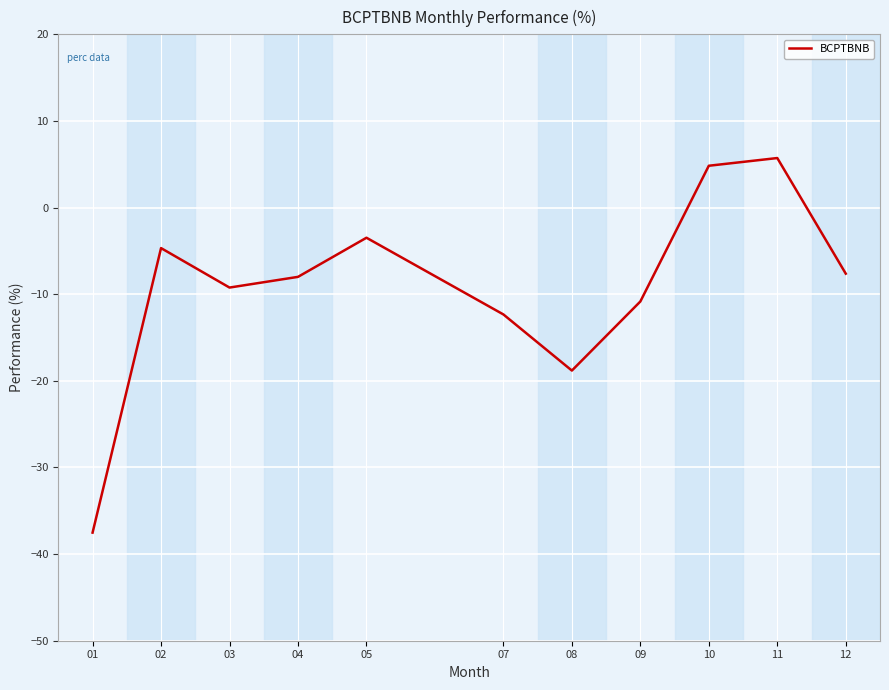

The chart shows a value of -3.5 at 05. True or false?

True